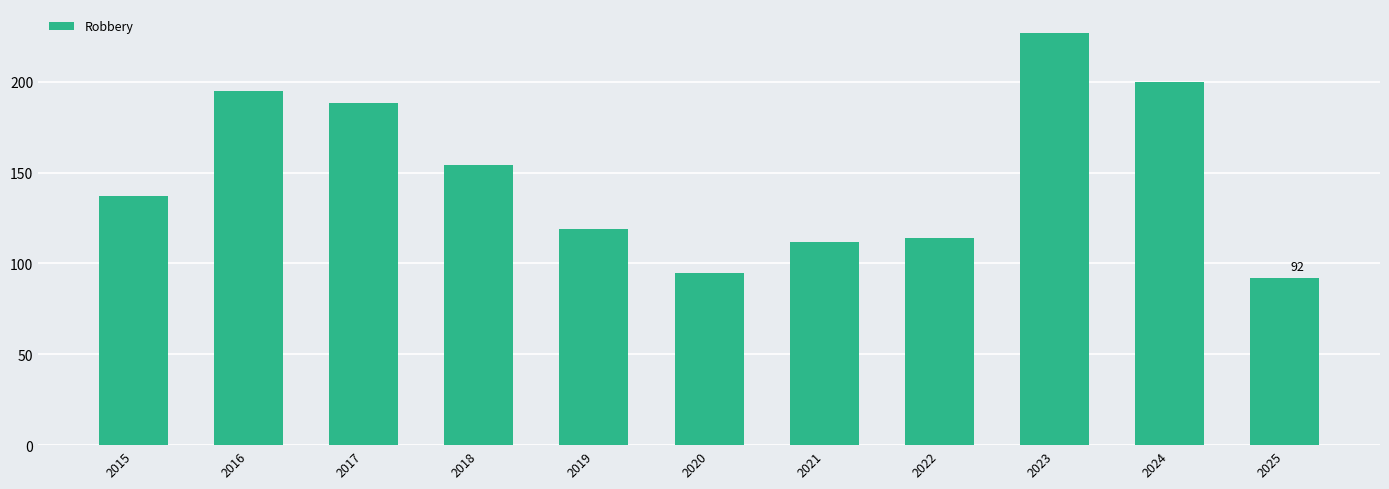

What is the approximate value at 2015?

137